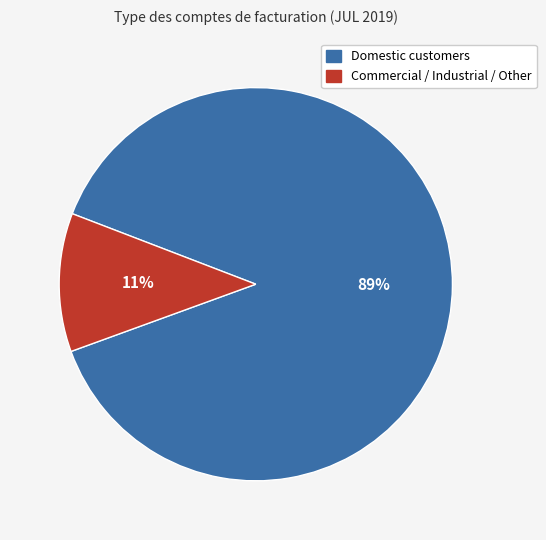

Does any single category account for the majority?

Yes